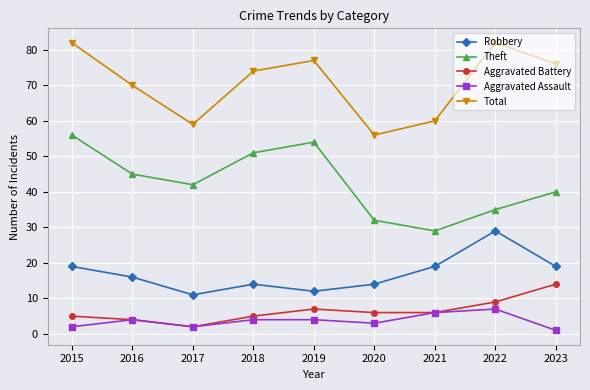

At which category does Aggravated Battery reach its first local peak?

2019